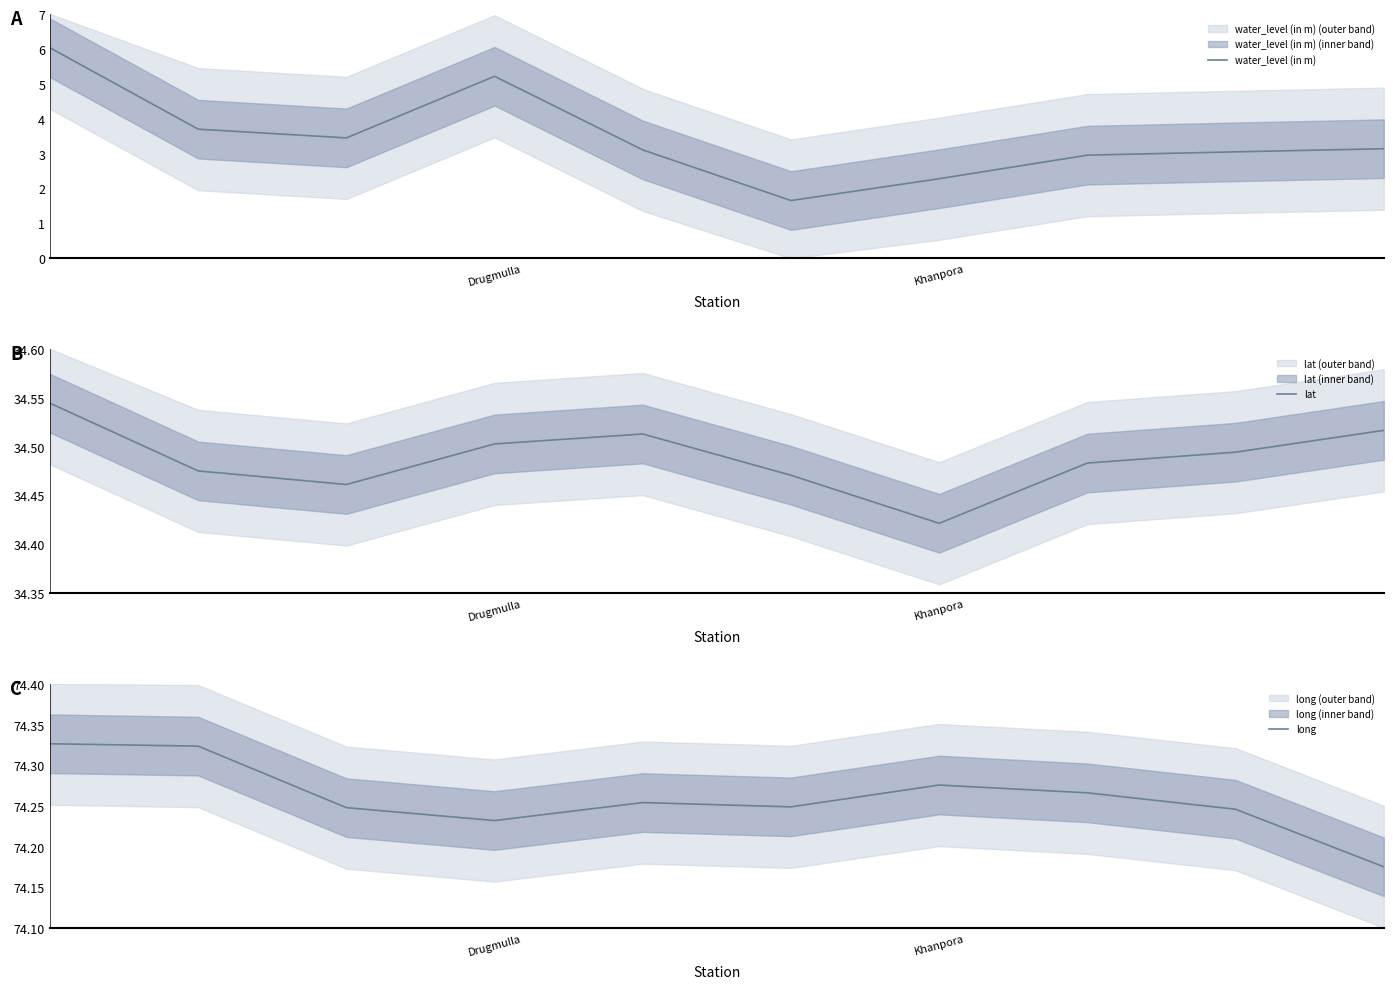

Is the value of long at 8 greater than the value of lat at 8?

Yes